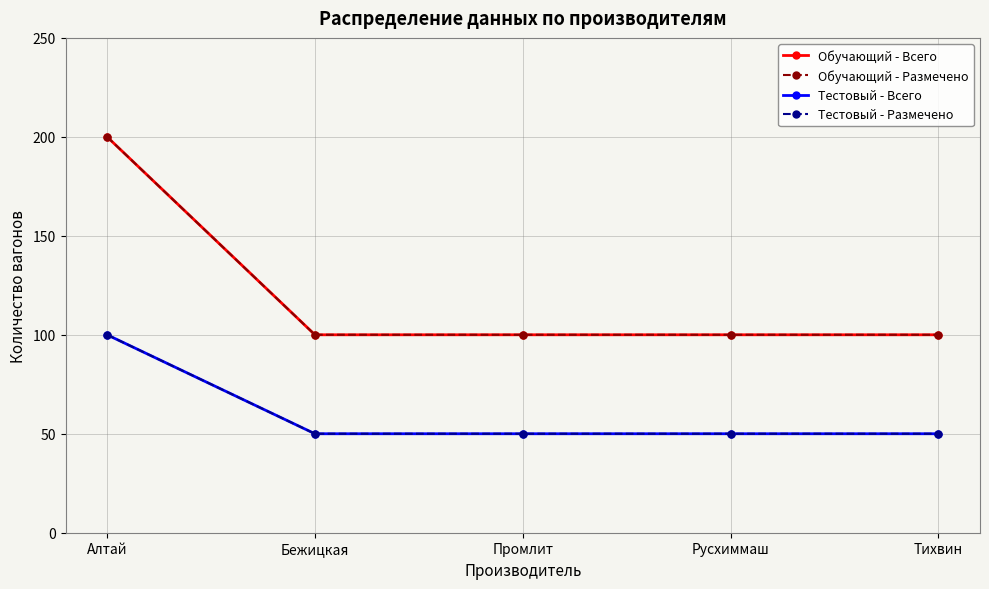

What is the total value across all series at Русхиммаш?

300